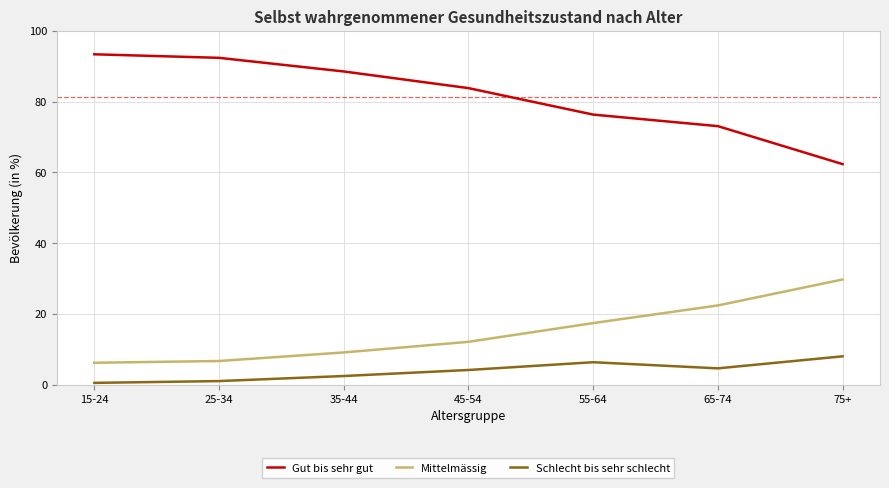

List the series in order of their peak value, highest first.

Gut bis sehr gut, Mittelmässig, Schlecht bis sehr schlecht